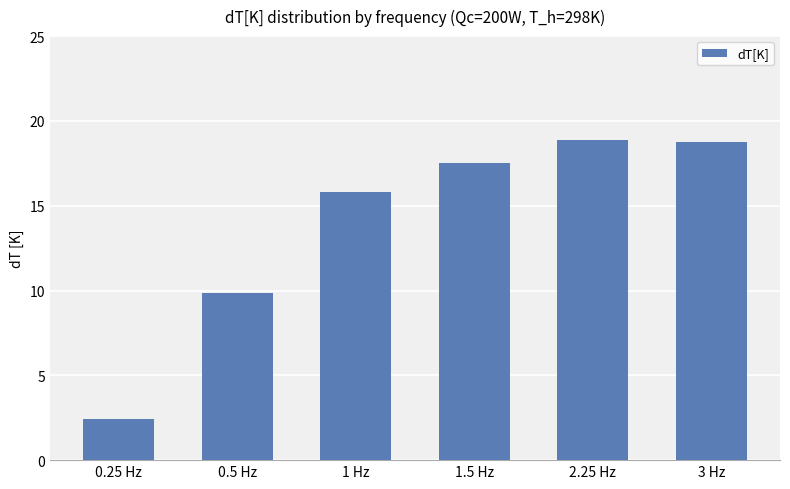

What is the approximate value at 1.5 Hz?

17.5